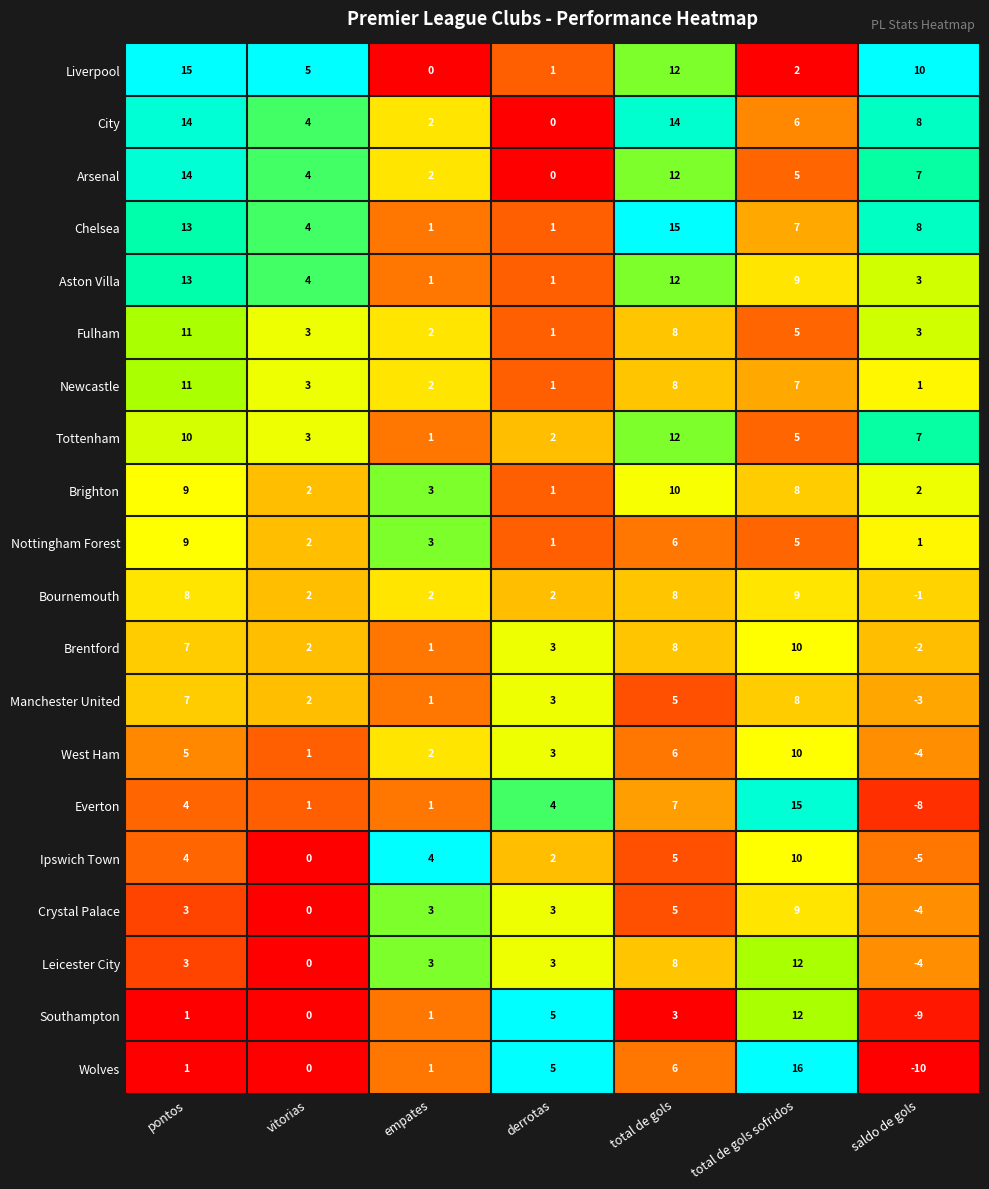

Which series has the widest spread of values?

Wolves